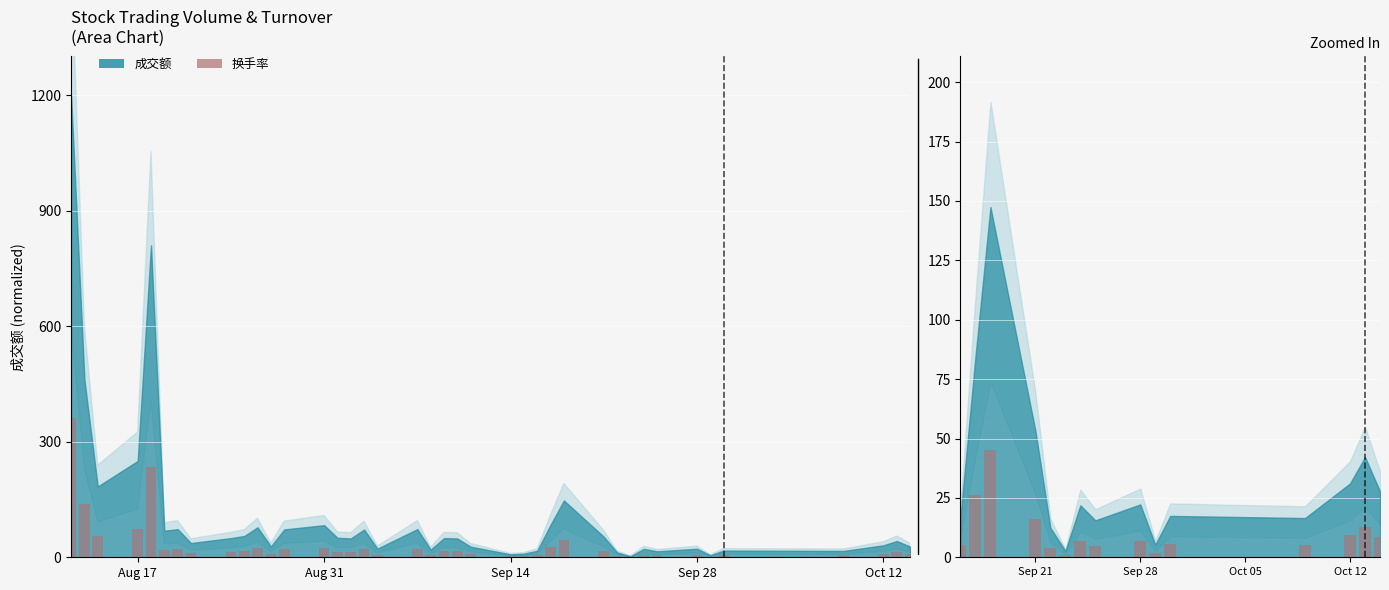

What is the difference between the maximum and second lowest values?

43.4